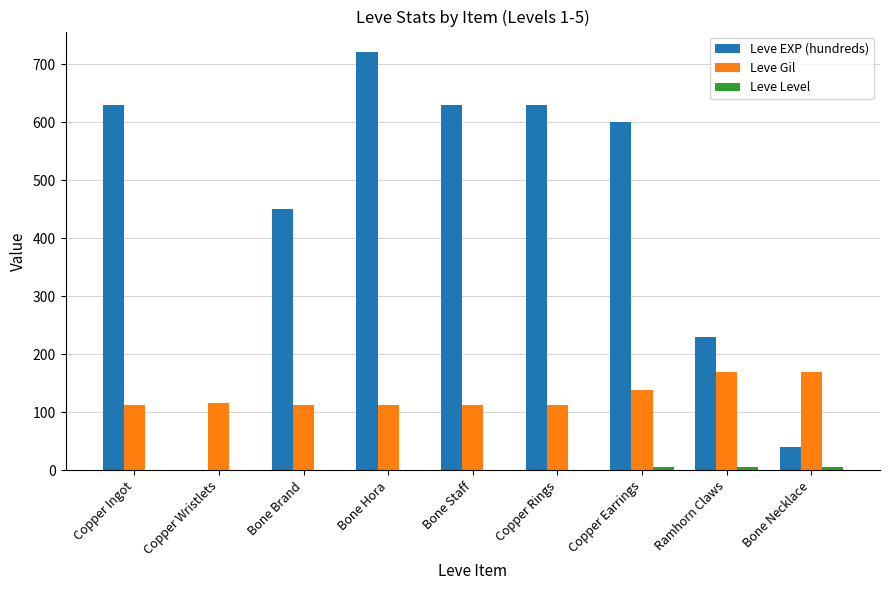

What is the maximum value shown in the chart?

720